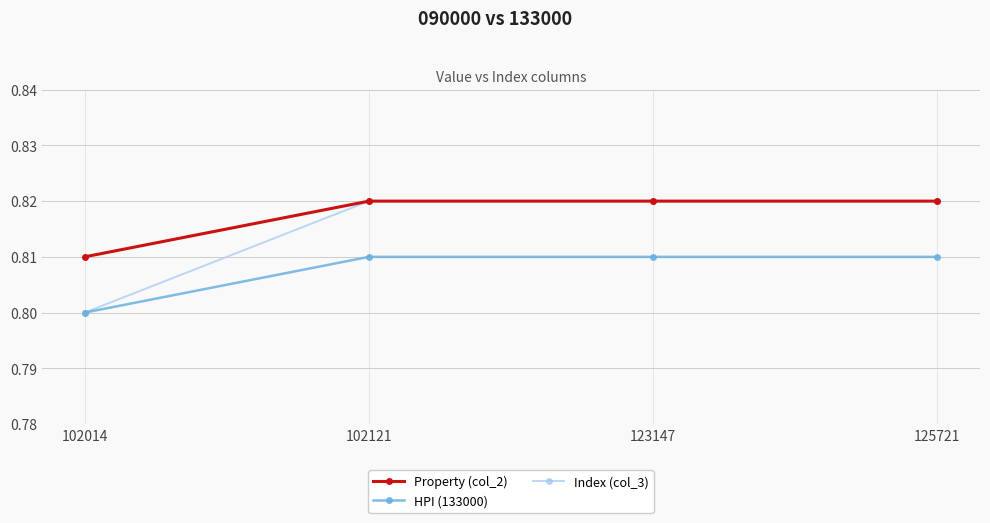

Is it true that Property (col_2) equals 0.8 at 102014?

True